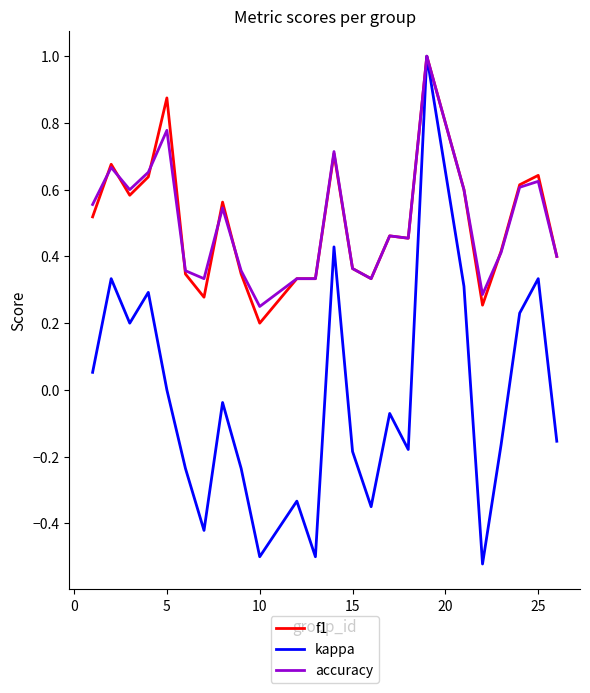

What is the greatest value displayed?

1.0